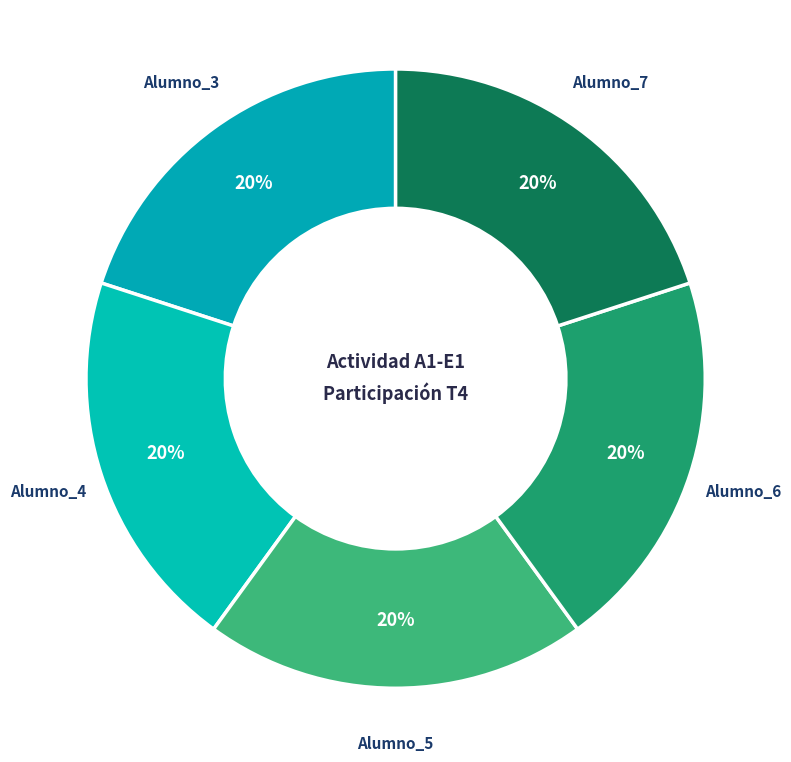

To the nearest percent, what percentage of the pie is Alumno_4?

20%